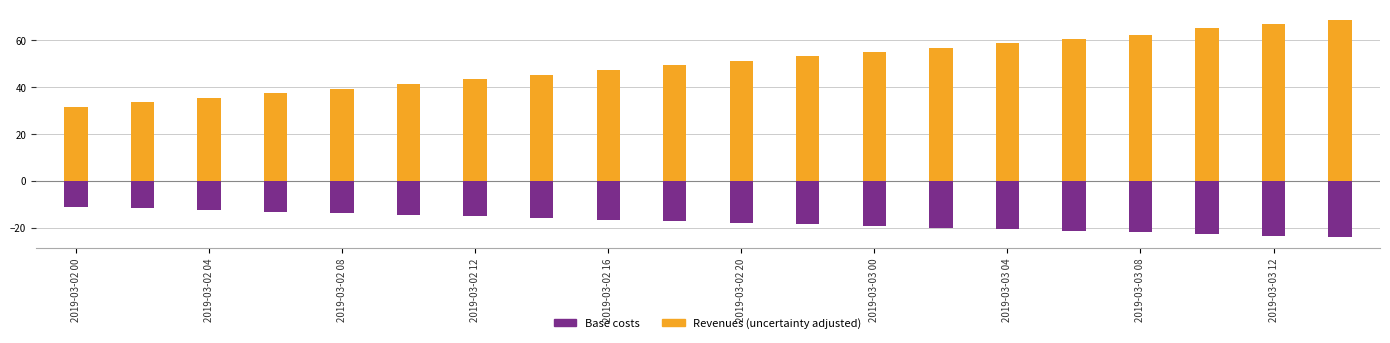

Which series has the largest total across all categories?

Revenues (uncertainty adjusted)